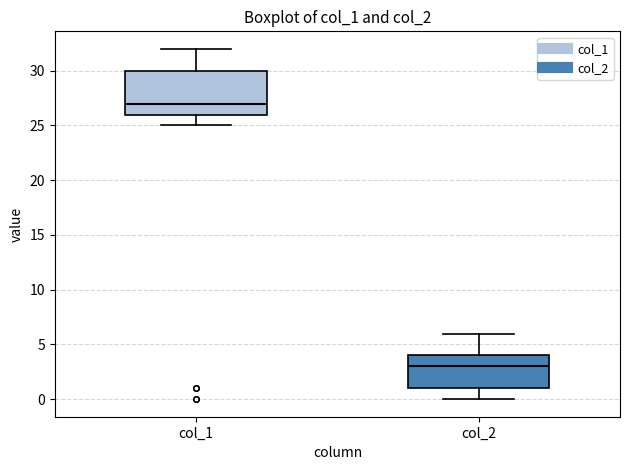

Reading left to right, read every box against the y-axis: the position of its median line, the range the box covers, and the ends of its whiskers. The values are not printed on the chart, so give them approximately, as read against the axis.

col_1: median 27, box 26 to 30, whiskers 25 to 32
col_2: median 3, box 1 to 4, whiskers 0 to 6